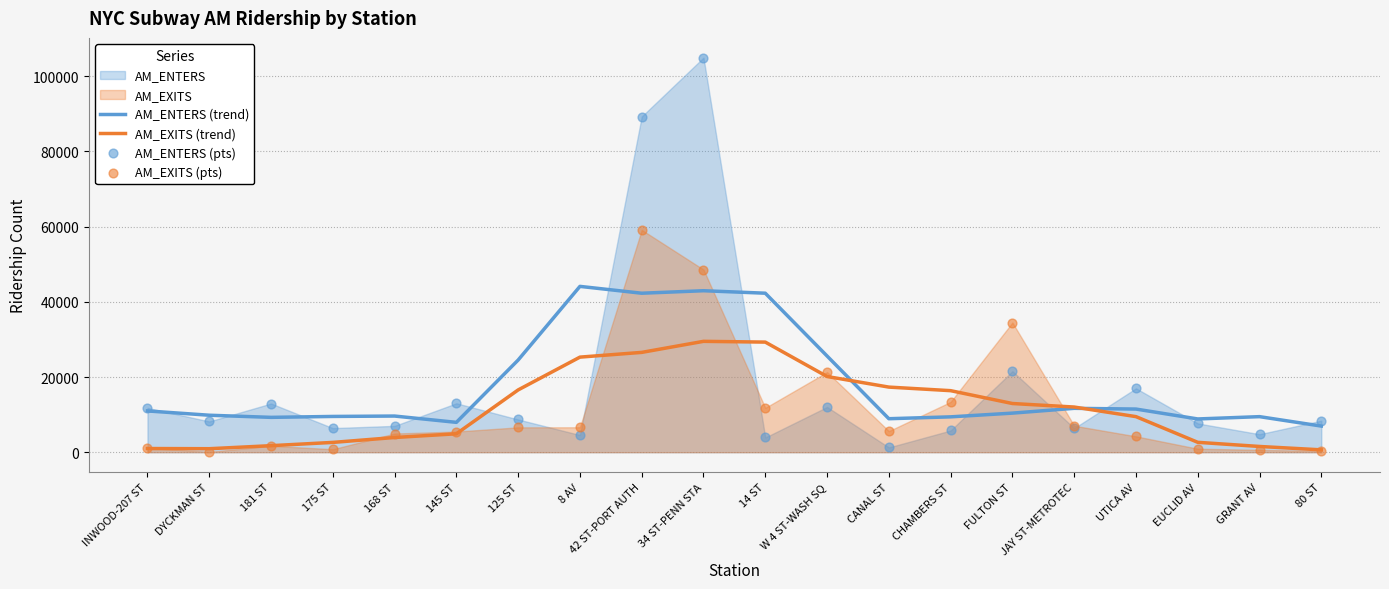

Which series has the widest spread of Y values?

AM_ENTERS (pts)